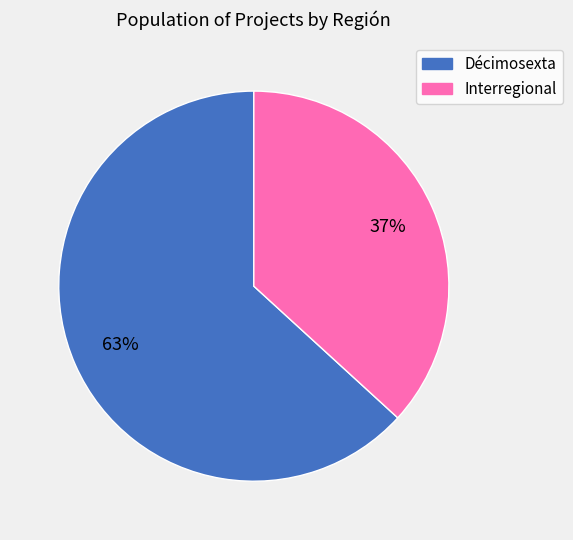

True or false: Interregional accounts for 37% of the total.

True